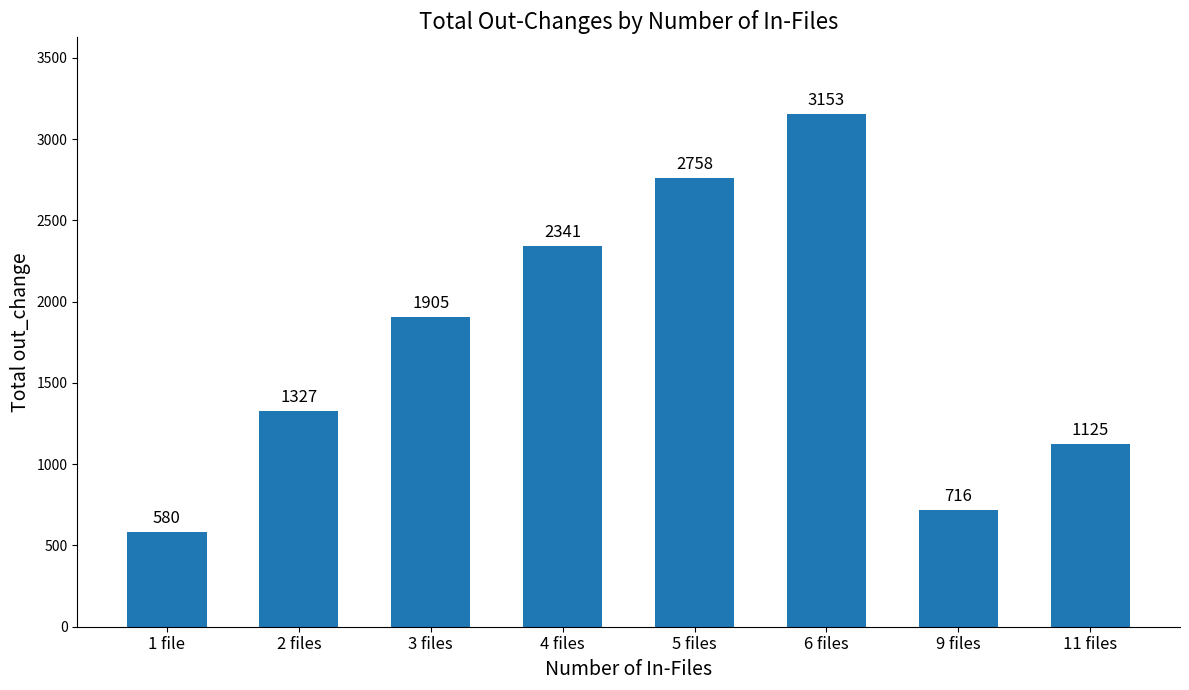

True or false: the data shows 1422 at 6 files.

False